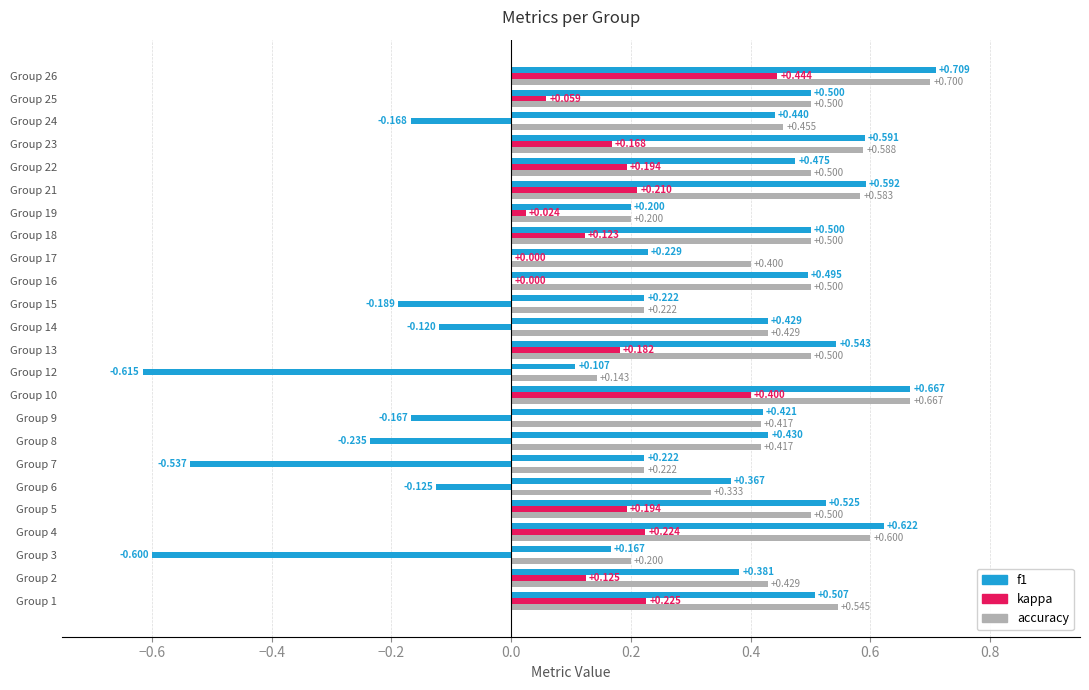

What position from the right is 16?

8